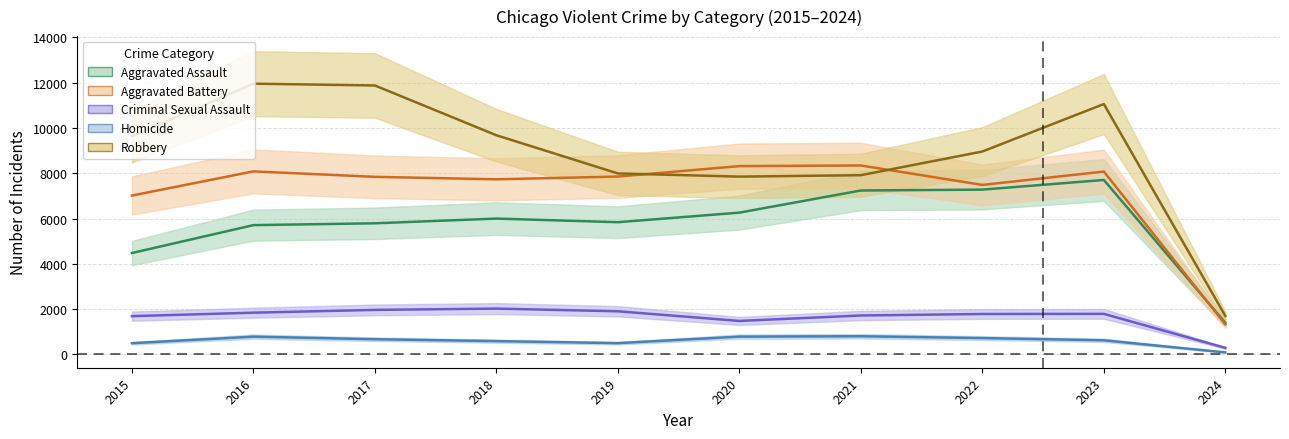

Read the Homicide value at 2020, to the nearest 100.

800